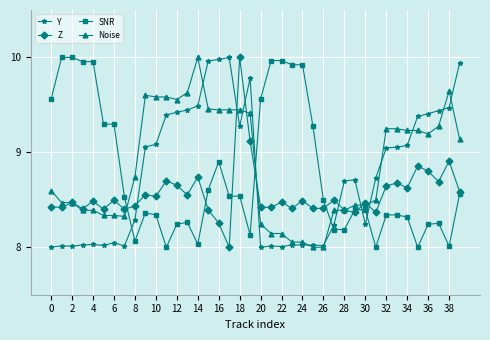

True or false: Noise has more than 1 points higher than both neighbors.

True